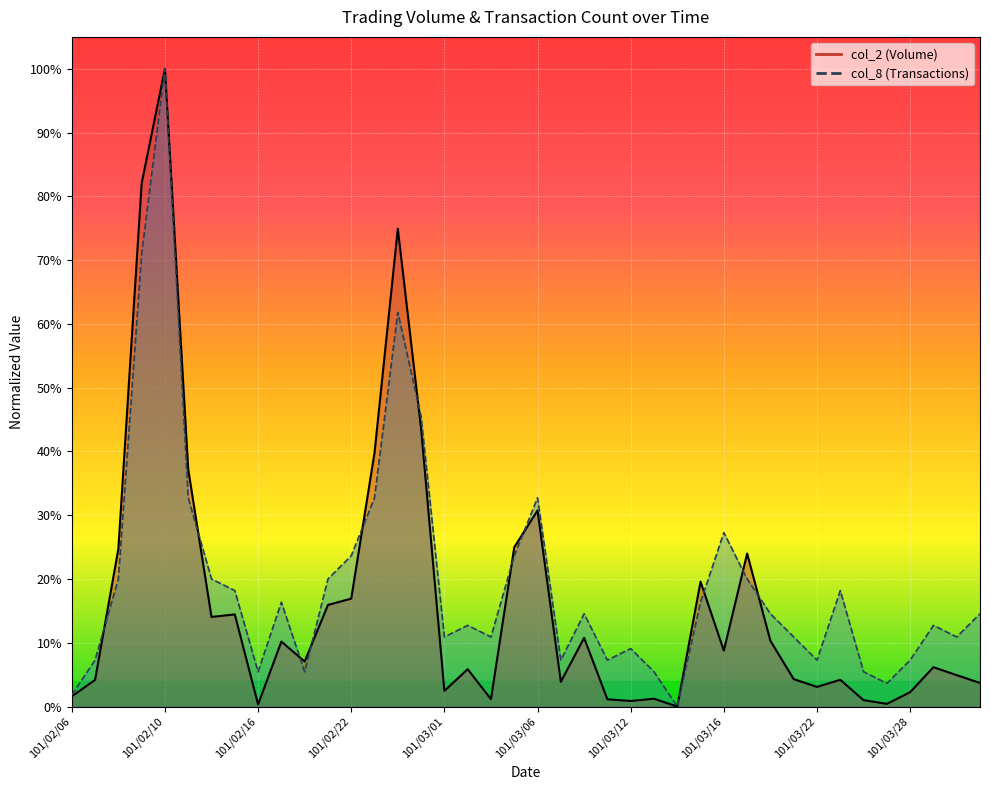

How many interior local valleys does the col_2 series have?

11